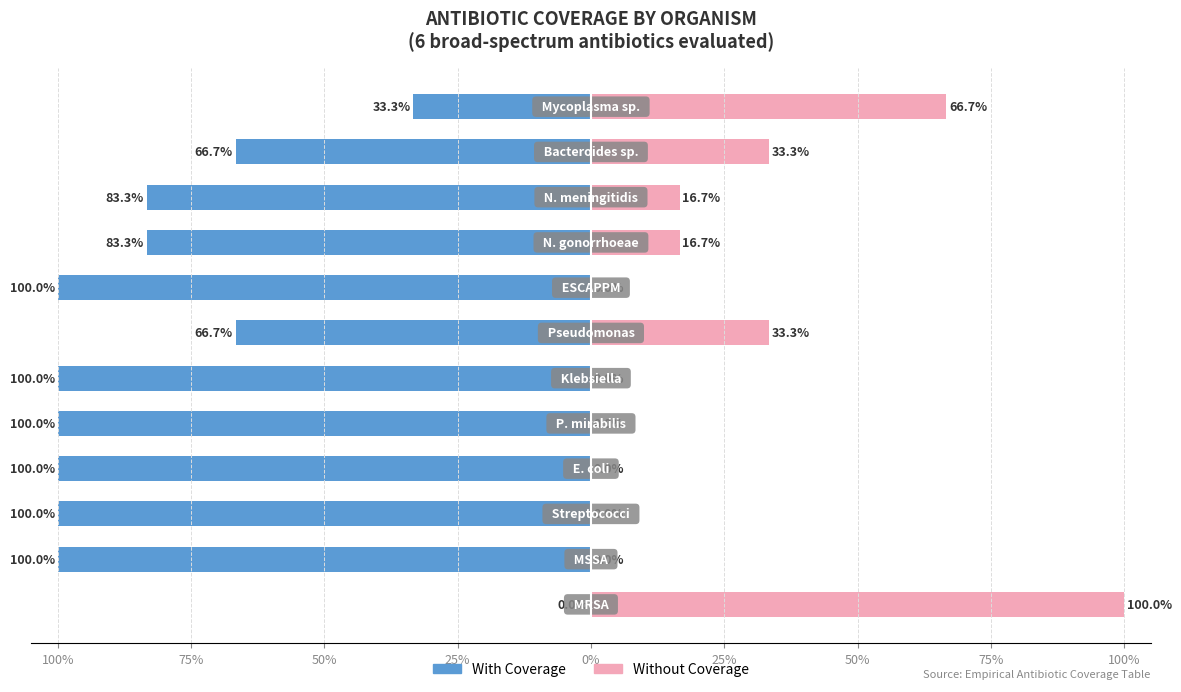

True or false: Without Coverage has a value of 0.0 at 50%.

True